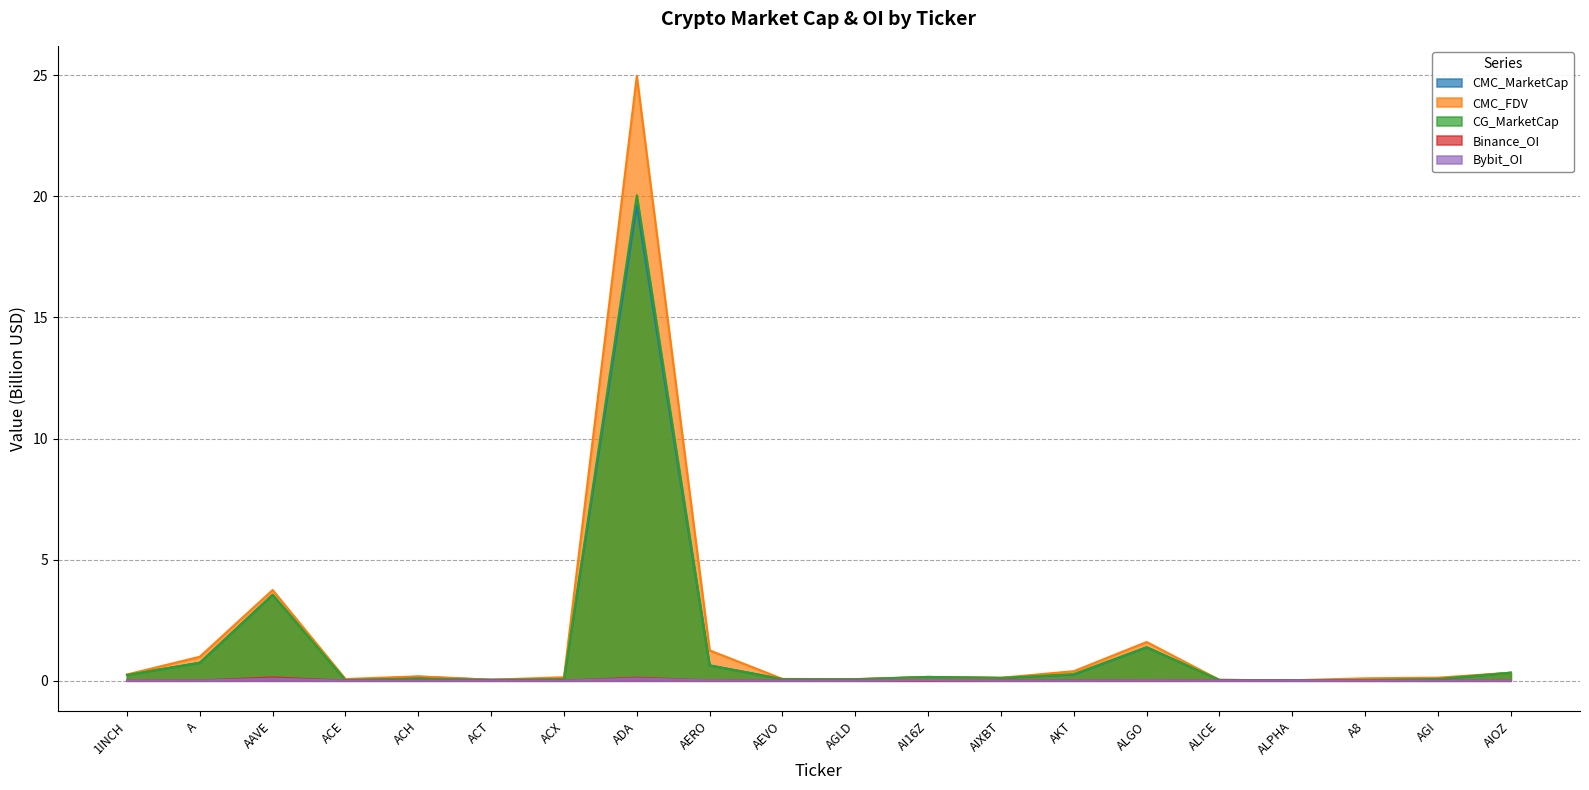

How many lines are shown in the chart?

5